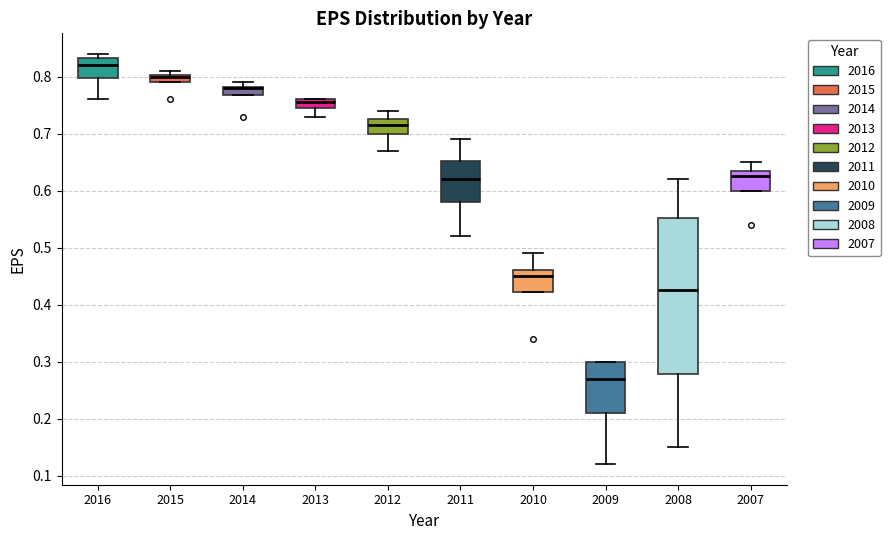

Where is the upper edge of the box at x = 2012 on the y-axis? The values are not printed on the chart, so give them approximately, as read against the axis.

0.73